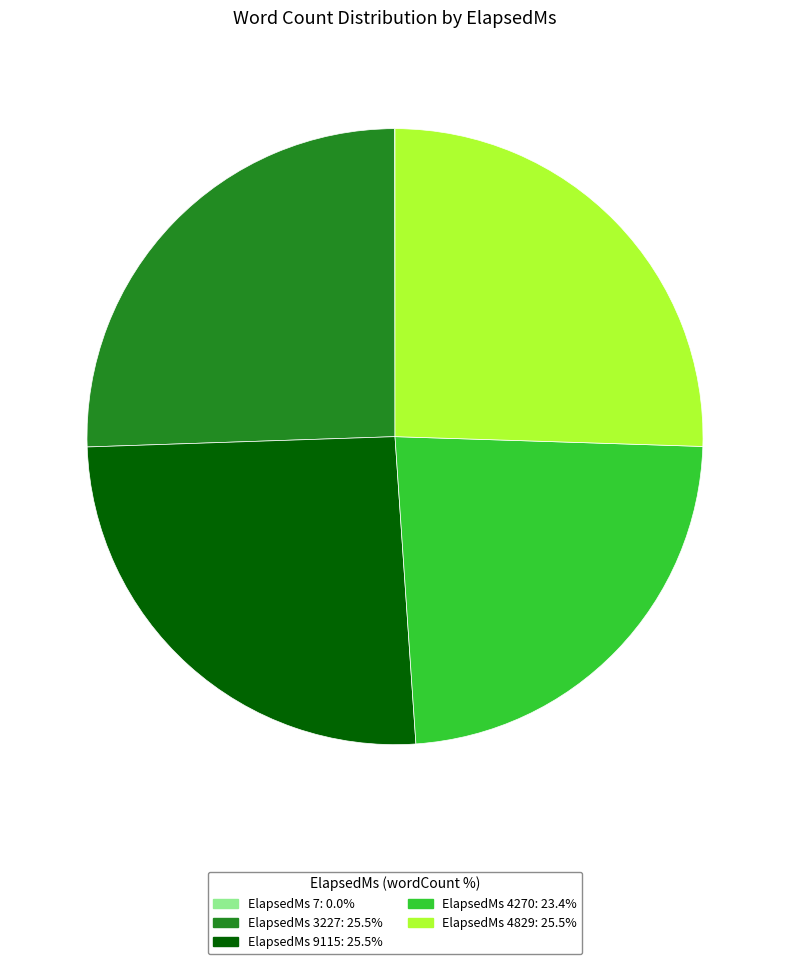

Does any single category account for the majority?

No